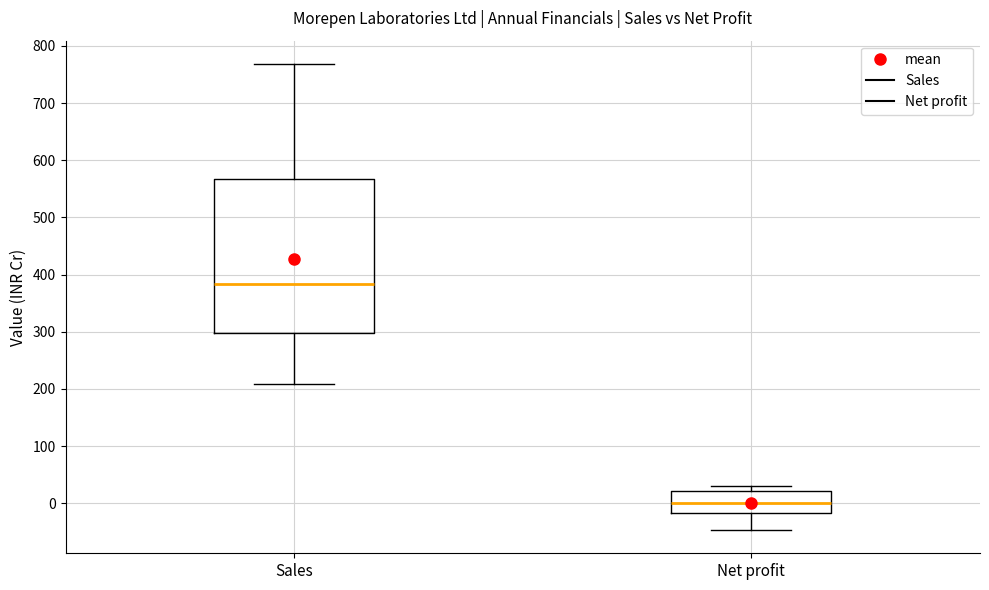

Which box has the lowest median line?

Net profit